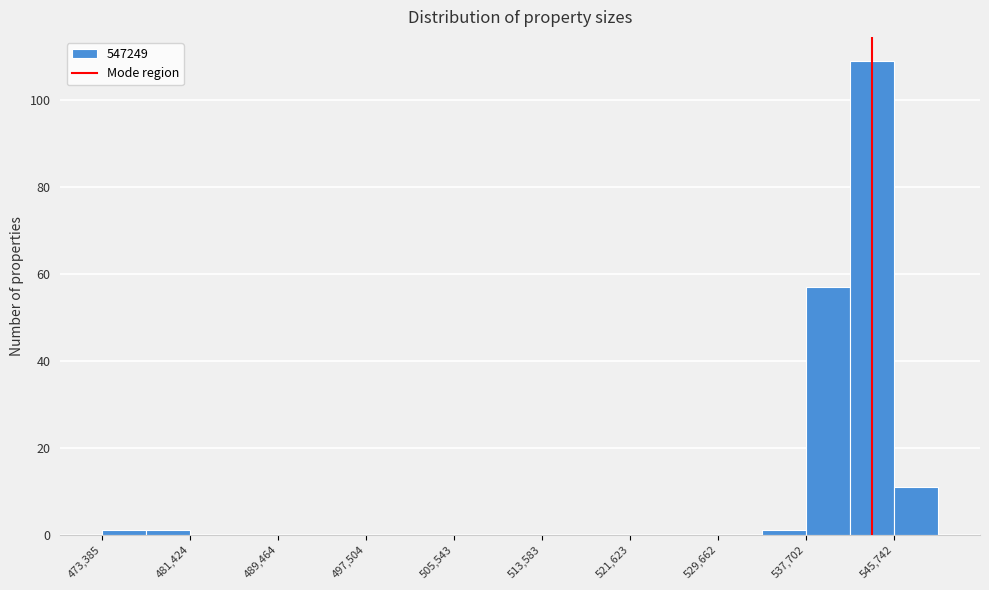

Which range on the x-axis has the tallest bar?

542000 to 546000